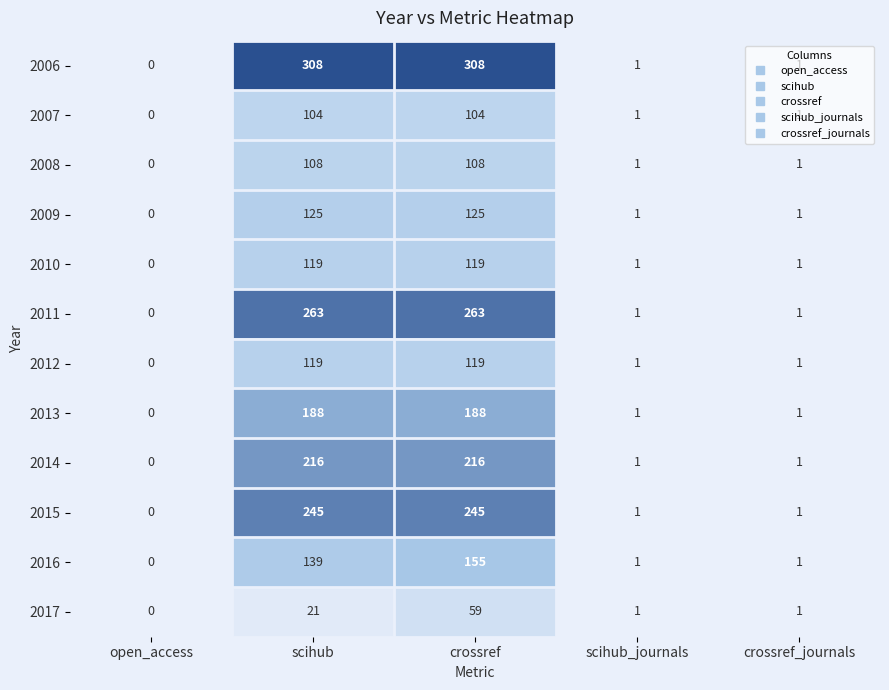

The value of 2012 at crossref_journals is 1. True or false?

True